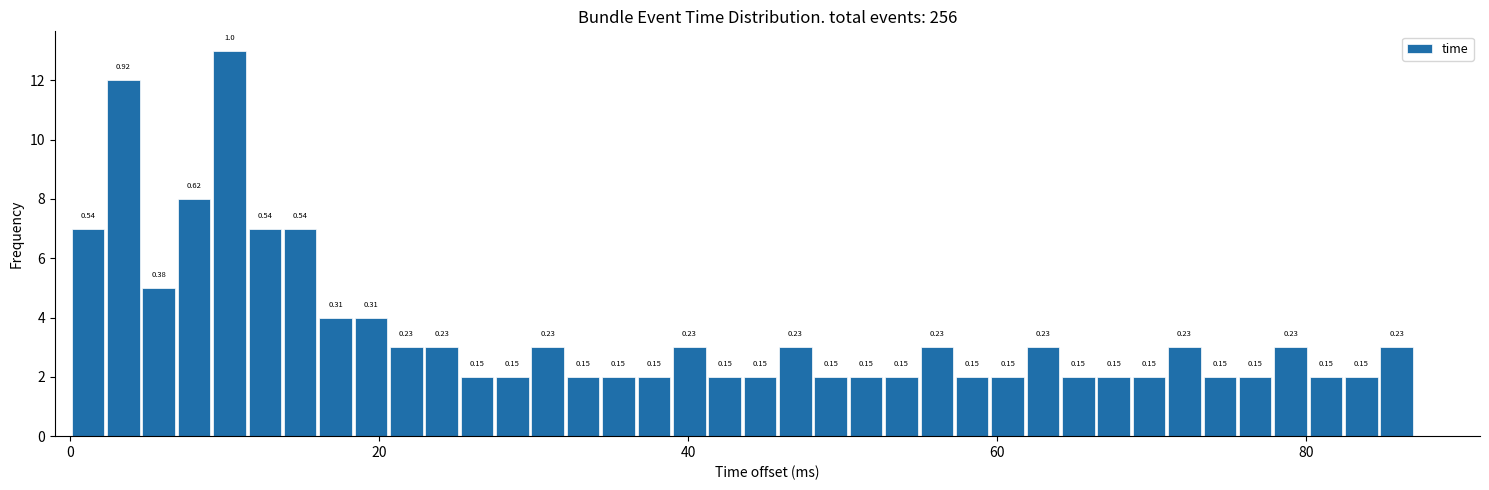

Read against the x-axis, roughly where is the centre of the tallest bar?

10